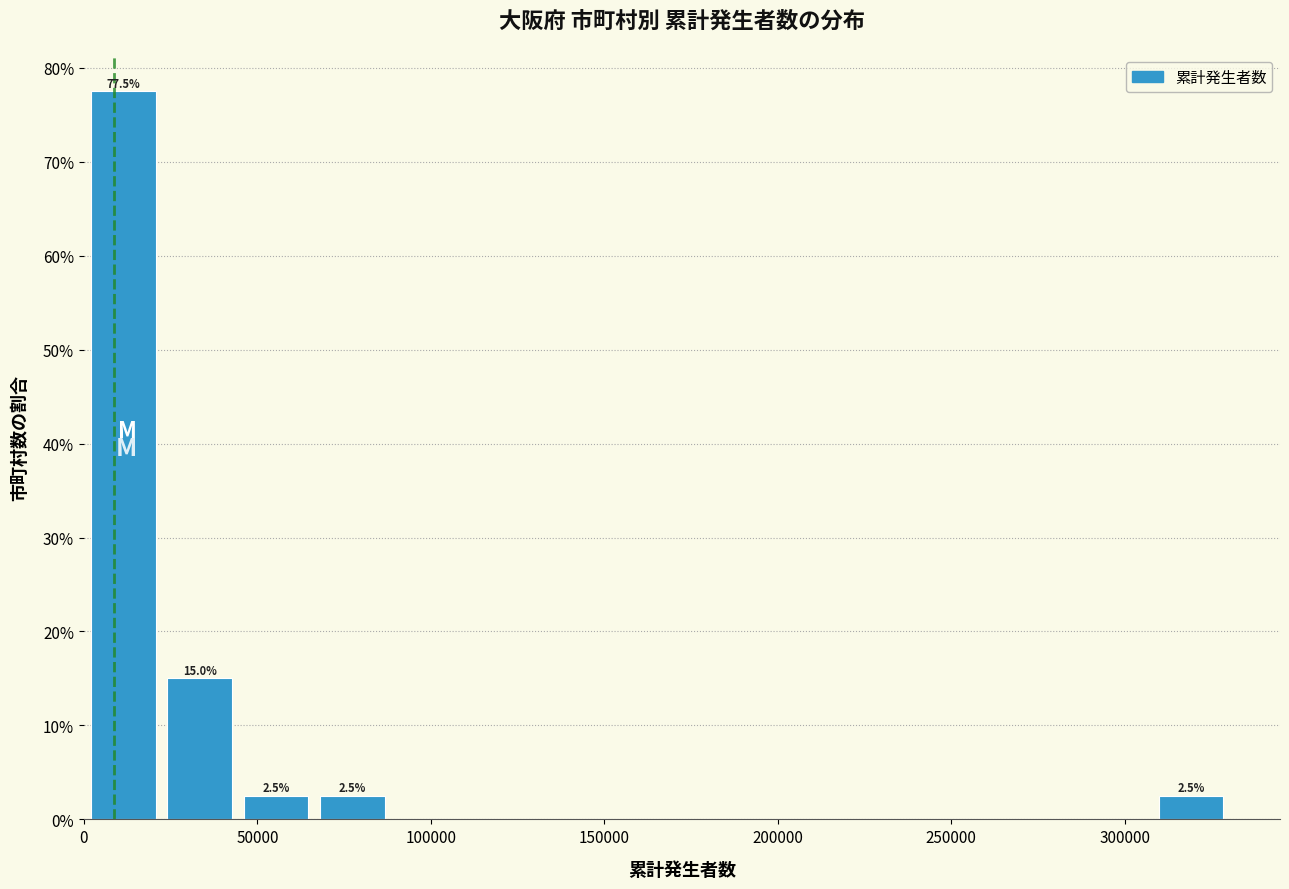

Over which range of the x-axis is the bar tallest?

0 to 20000